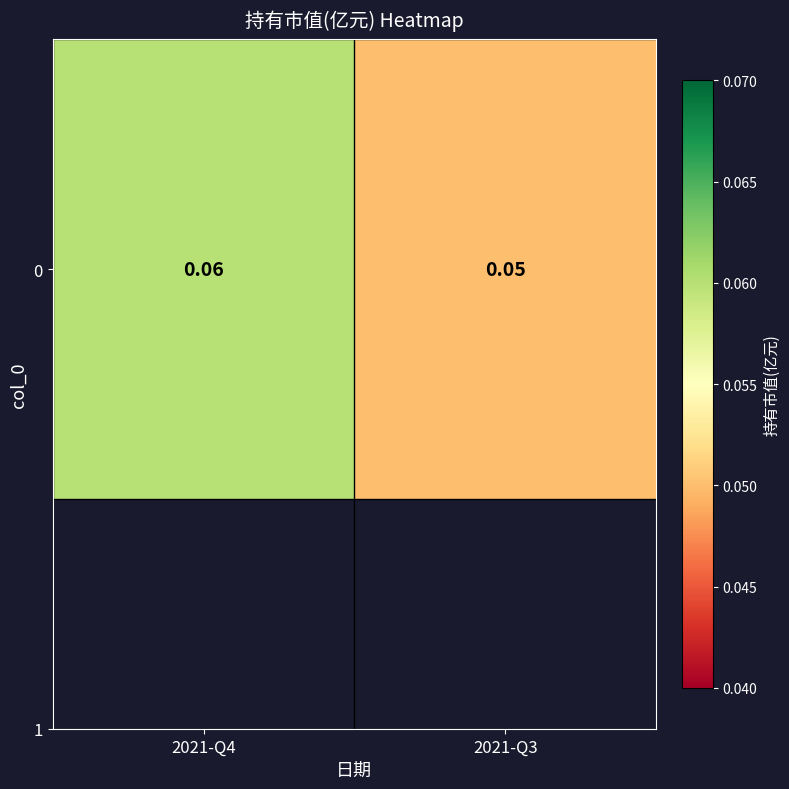

What is the maximum value shown in the chart?

0.1